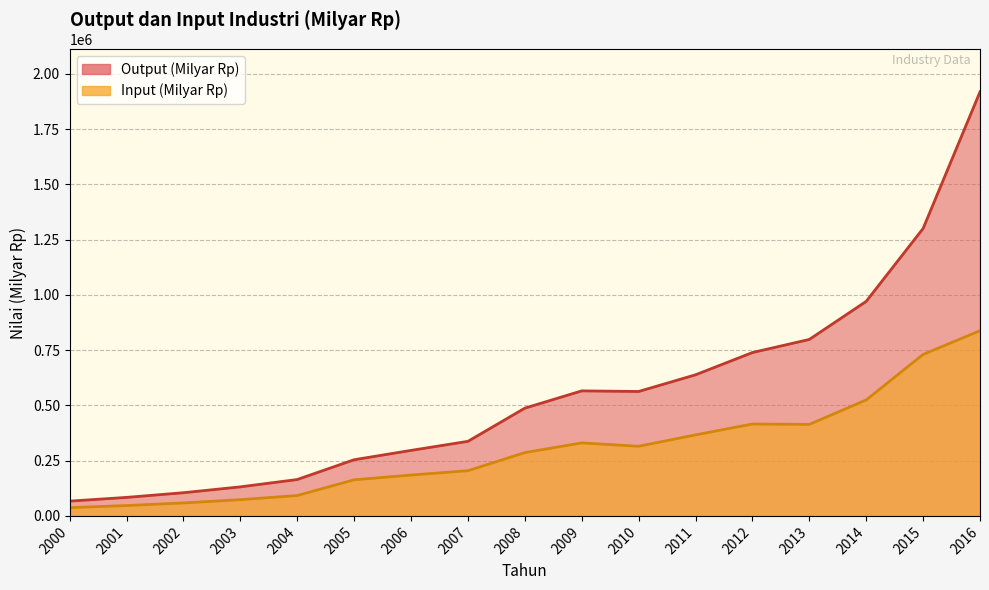

What is the lowest value of the Input (Milyar Rp) series?

37418